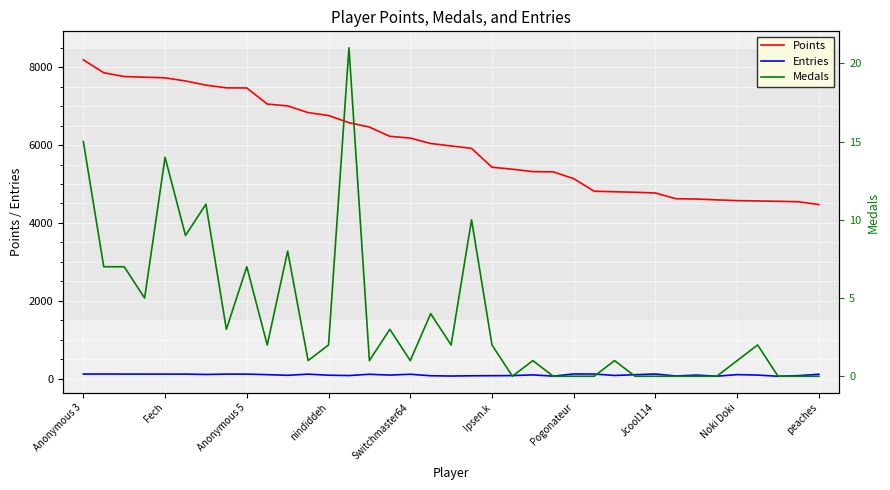

Rank the series at 26 from lowest to highest value.

Medals, Entries, Points